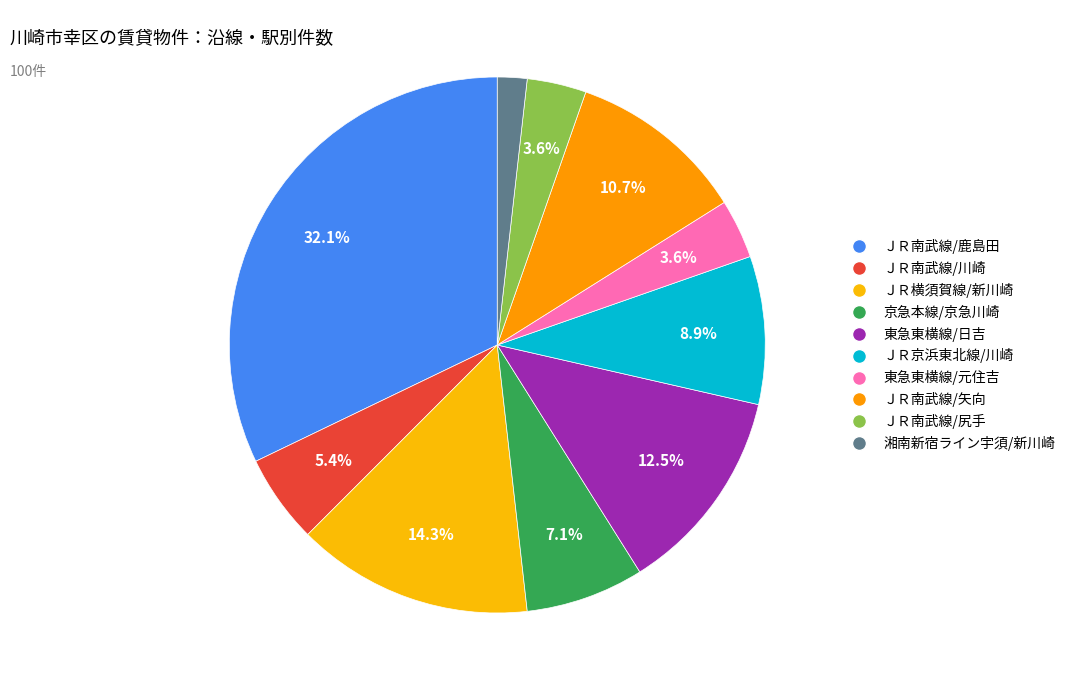

How many segments does this pie chart have?

10